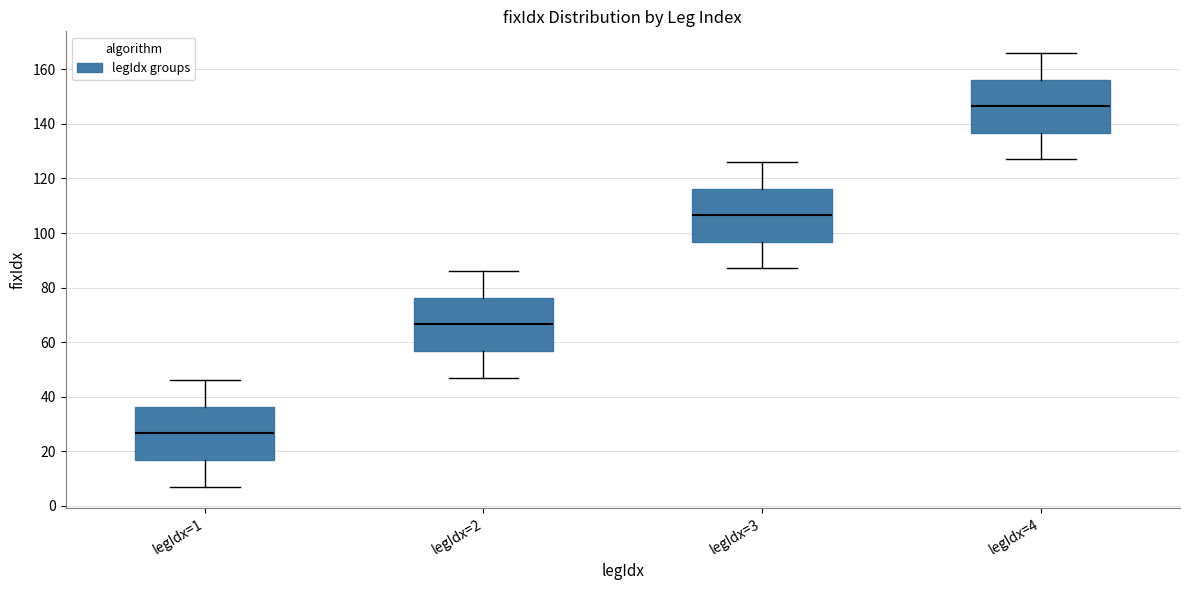

Reading left to right, transcribe this box plot: for each box, give where its median line is, the range the box spans, and where its two whiskers end, as read against the y-axis. The values are not printed on the chart, so give them approximately, as read against the axis.

legIdx=1: median 26, box 16 to 36, whiskers 8 to 46
legIdx=2: median 66, box 56 to 76, whiskers 48 to 86
legIdx=3: median 106, box 96 to 116, whiskers 88 to 126
legIdx=4: median 146, box 136 to 156, whiskers 128 to 166